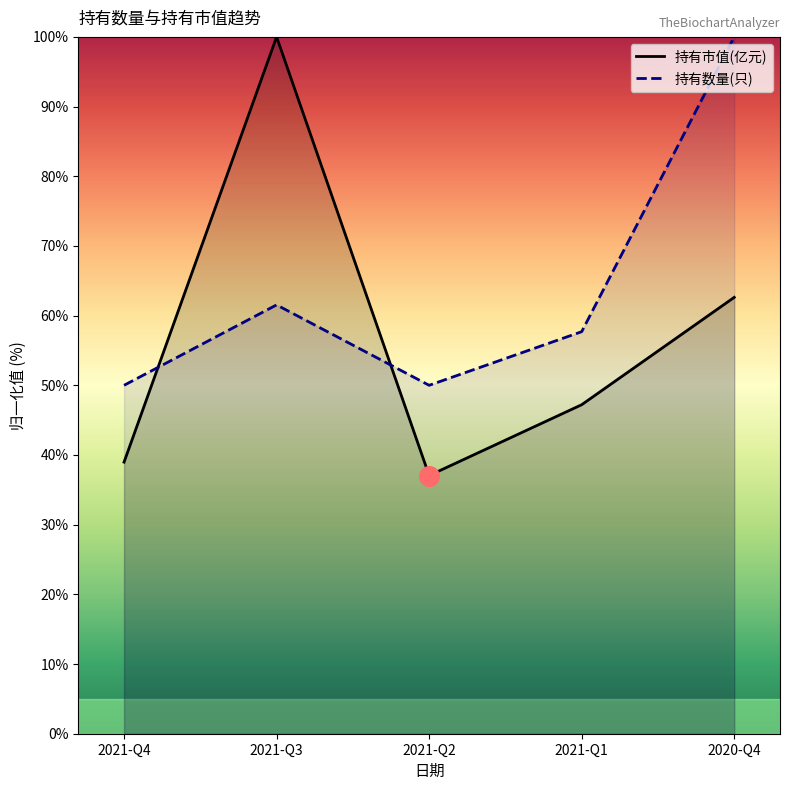

Is the value of 持有数量(只) at 2020-Q4 greater than the value of 持有市值(亿元) at 2021-Q2?

Yes